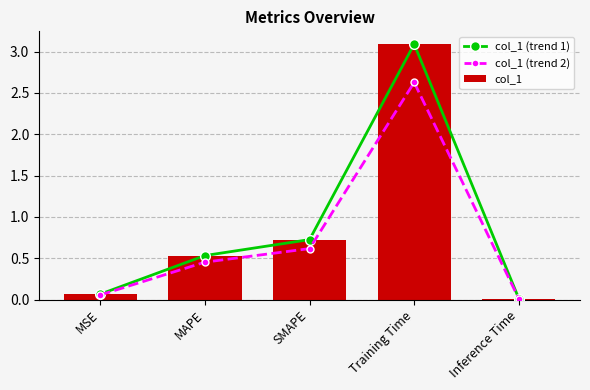

Reading right to left, list all the values displayed in this chart.

col_1 (trend 1): 0.0	3.1	0.7	0.5	0.1
col_1 (trend 2): 0.0	2.6	0.6	0.5	0.1
col_1: 0.0	3.1	0.7	0.5	0.1